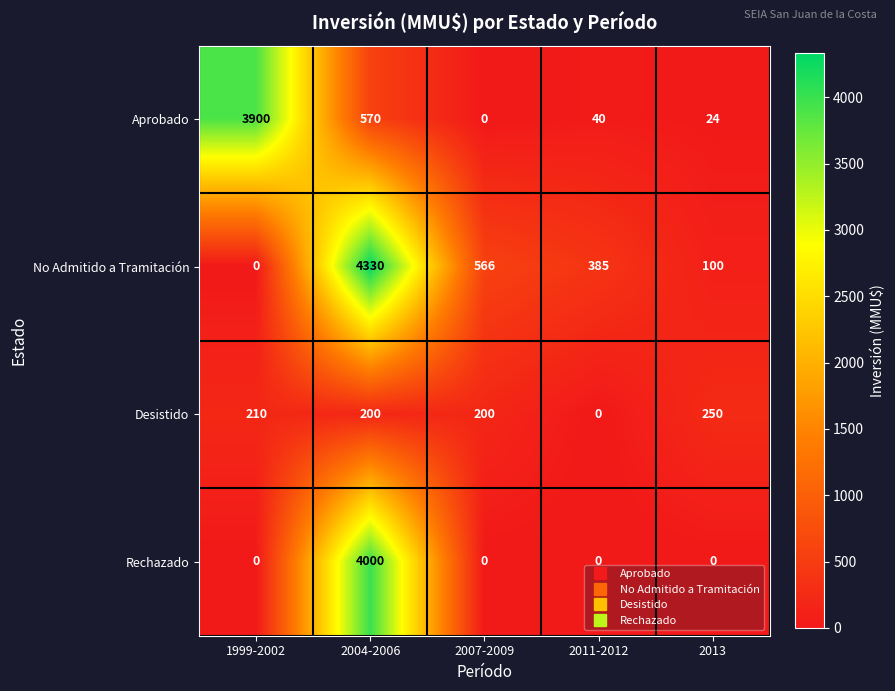

Reading left to right, list all the values displayed in this chart.

Aprobado: 1999-2002=3900	2004-2006=570	2007-2009=0	2011-2012=40	2013=24
No Admitido a Tramitación: 1999-2002=0	2004-2006=4330	2007-2009=566	2011-2012=385	2013=100
Desistido: 1999-2002=210	2004-2006=200	2007-2009=200	2011-2012=0	2013=250
Rechazado: 1999-2002=0	2004-2006=4000	2007-2009=0	2011-2012=0	2013=0